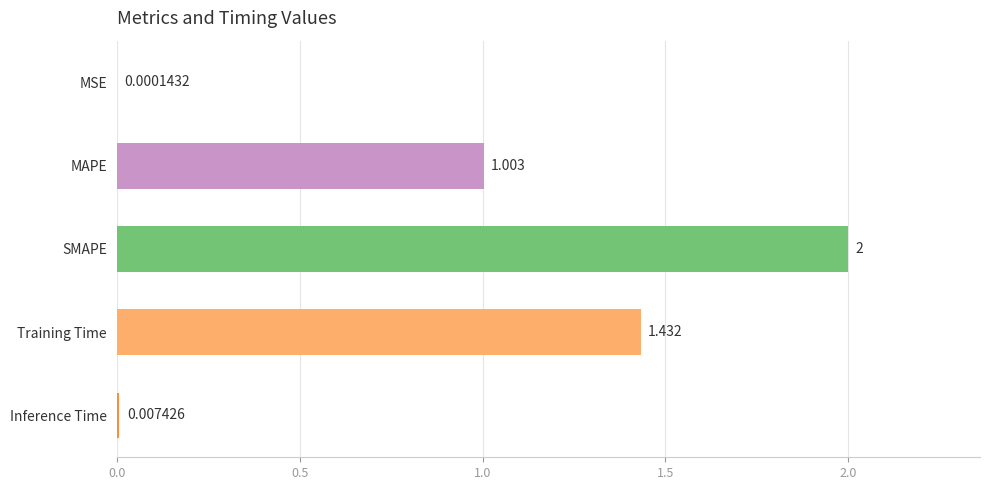

How many data points does each series have?

5